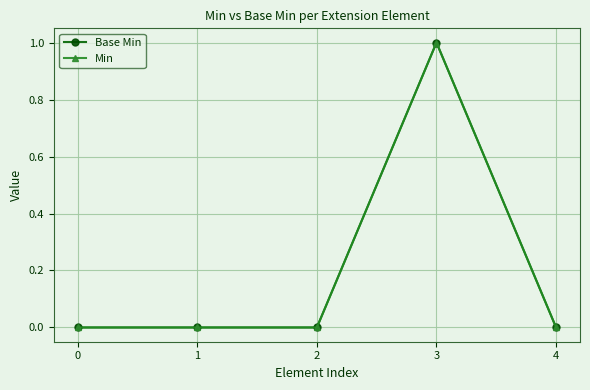

How many lines are shown in the chart?

2